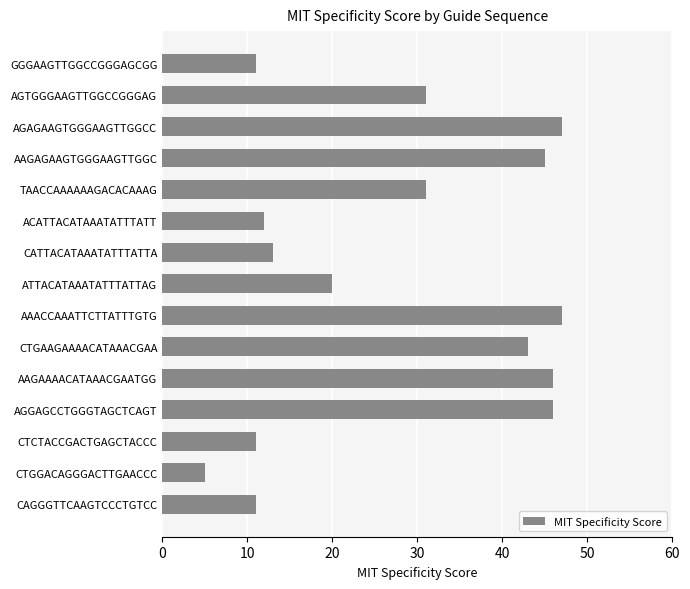

What is the change in value from ACATTACATAAATATTTATT to AAGAGAAGTGGGAAGTTGGC?

+33